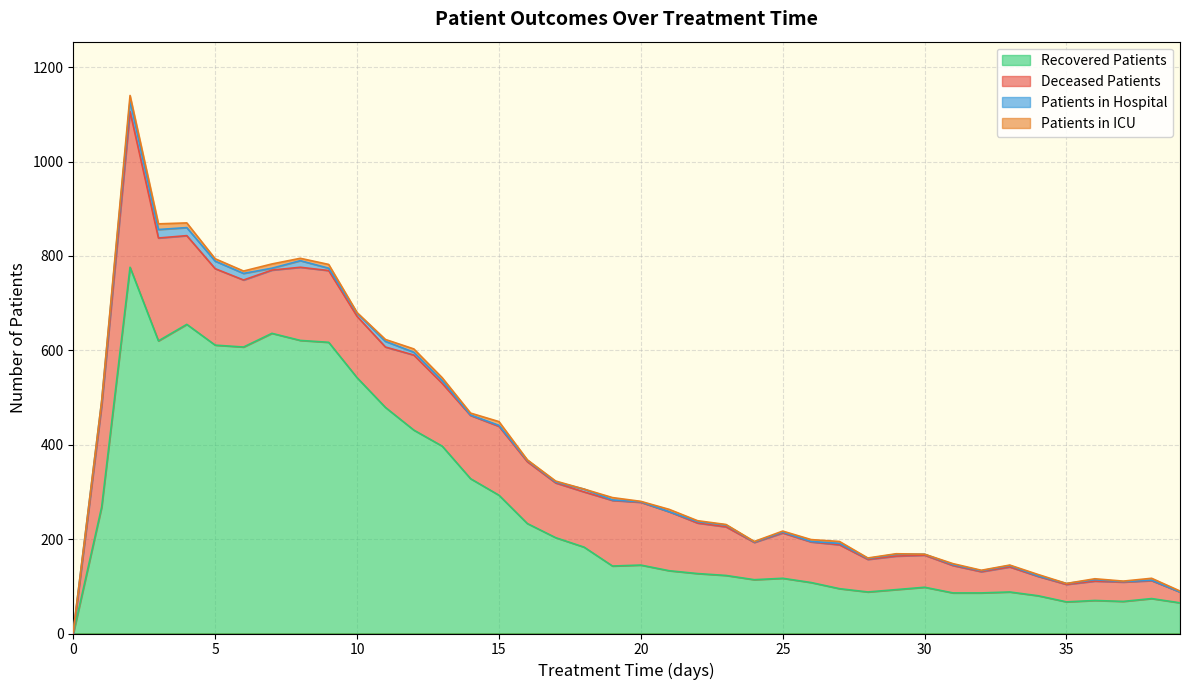

What is the difference between the second highest and second lowest values in the patients_in_icu series?

11